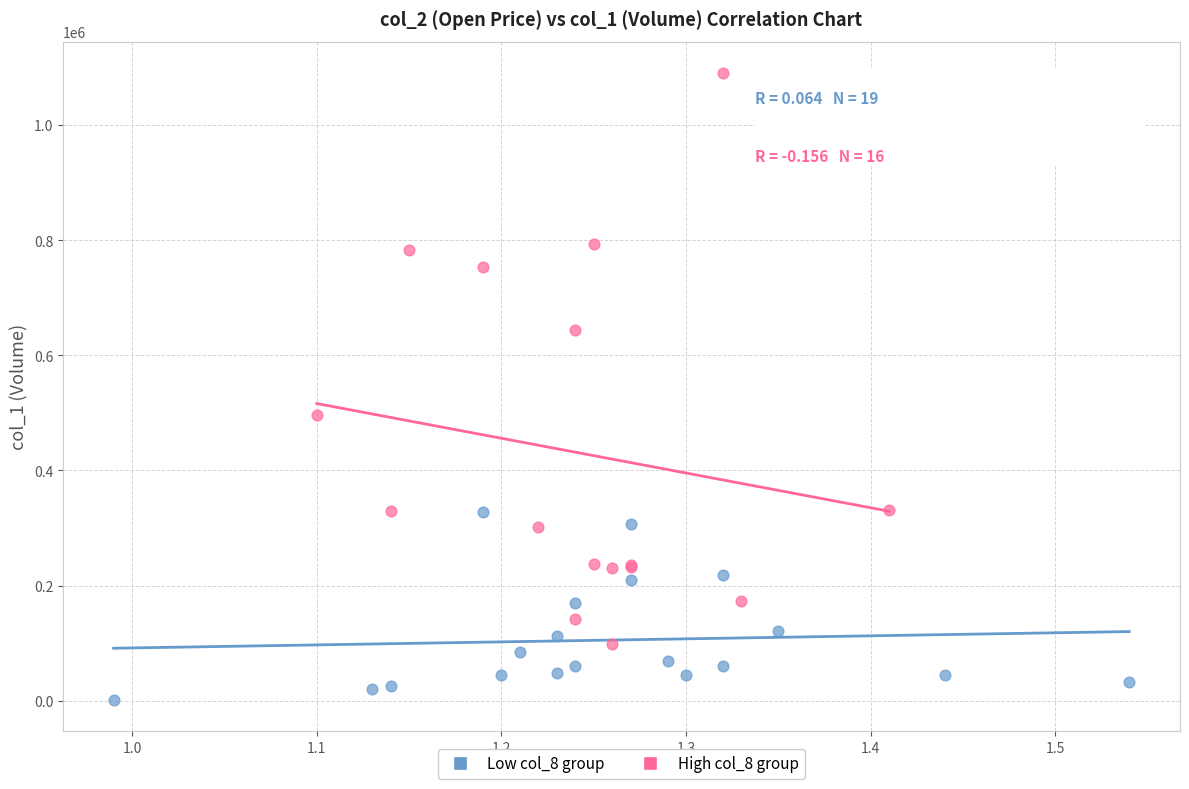

Which series reaches the minimum Y coordinate?

Low col_8 group